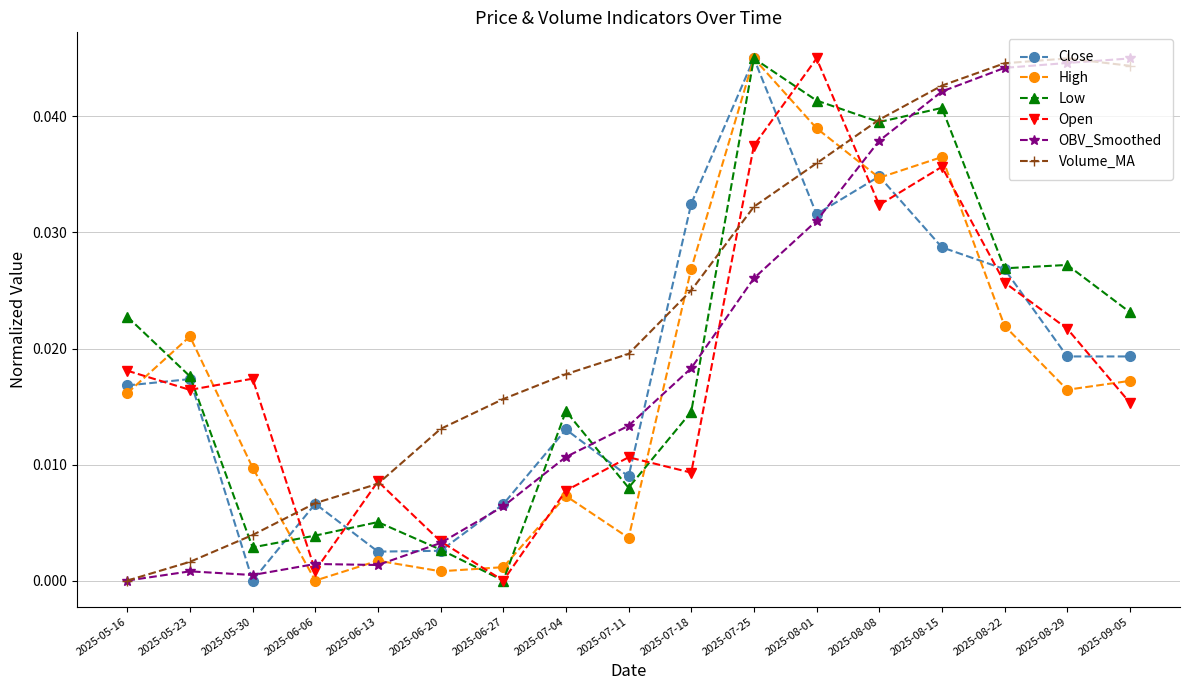

Is this an area chart (filled region under the line)?

No